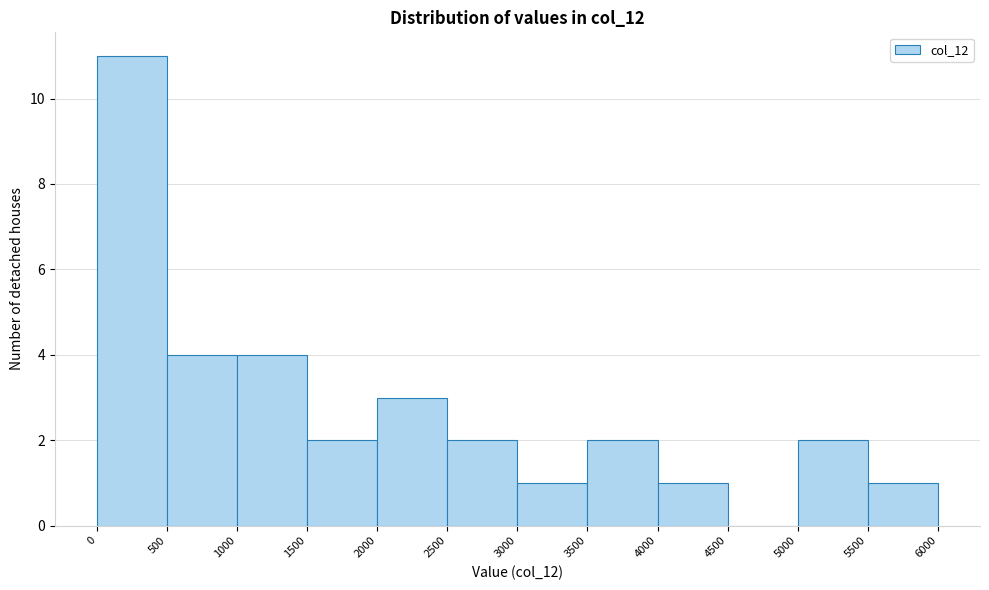

Over which range of the x-axis is the bar tallest?

0 to 500